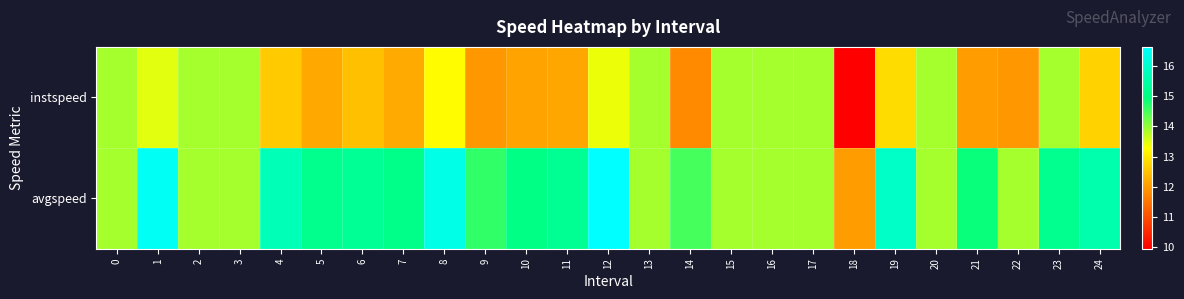

Which series has the largest total across all categories?

avgspeed